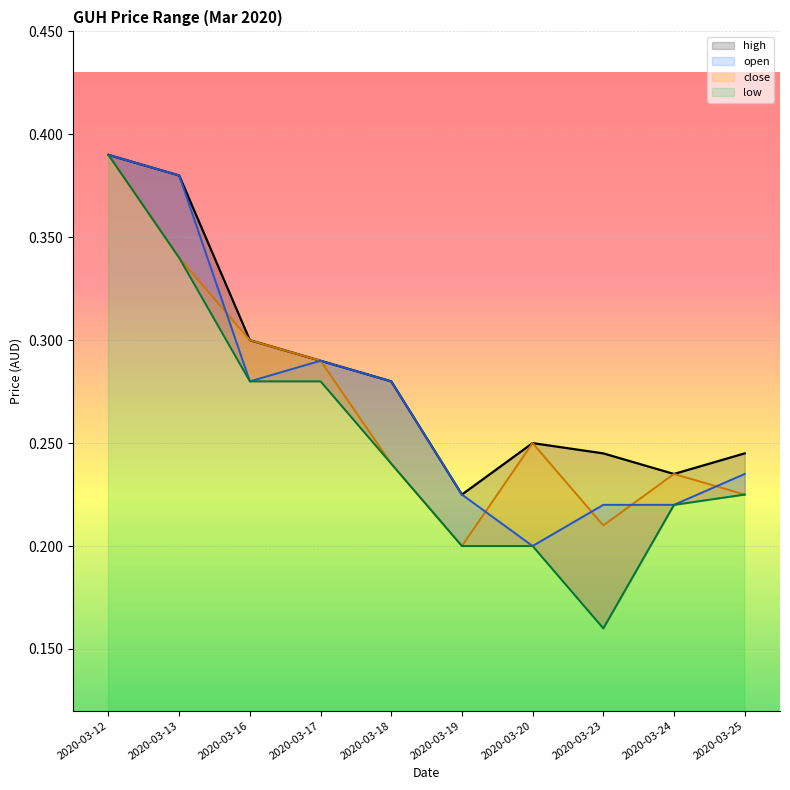

Does the chart display data point markers on the line(s)?

No